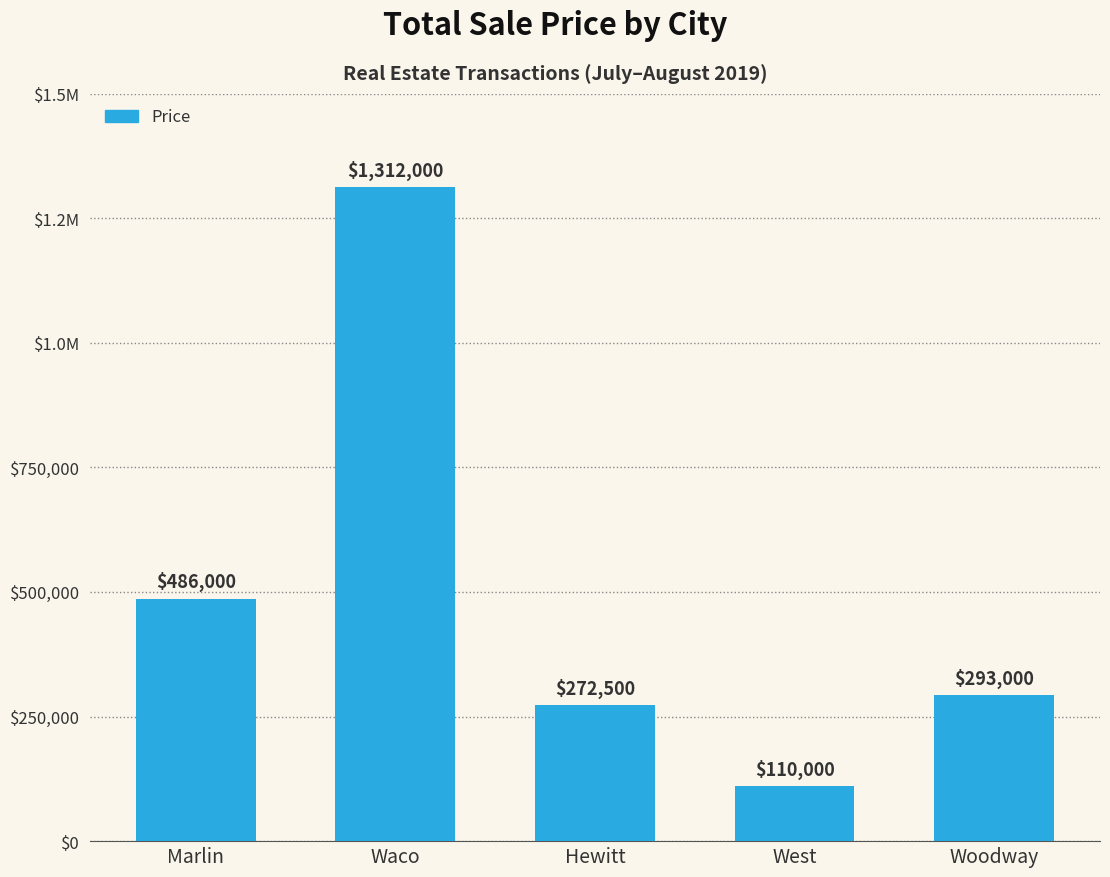

Which has a higher value, Hewitt or West?

Hewitt